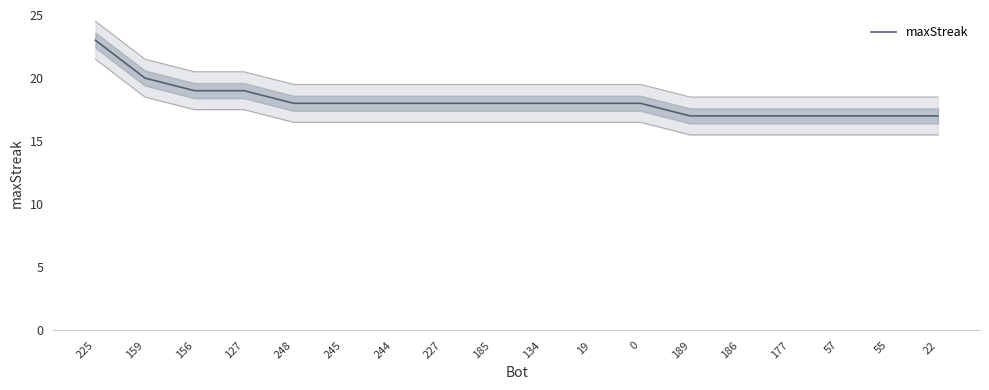

What is the sum of the values at 245 and 159?

38